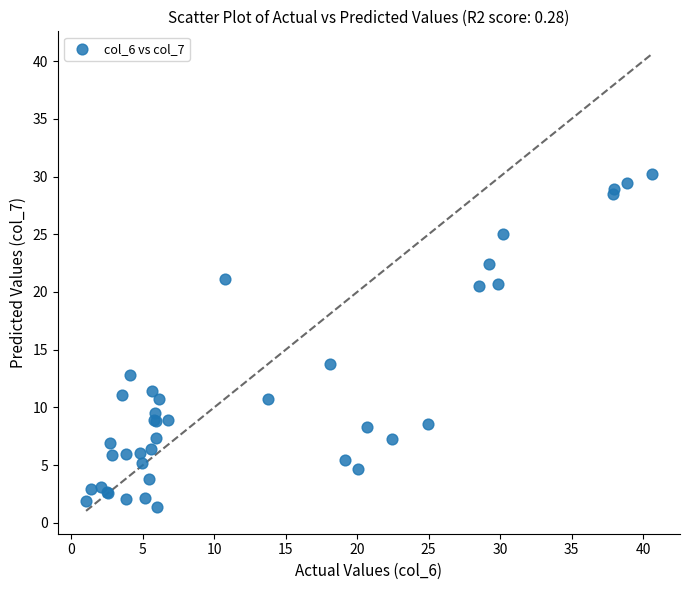

What Y value in the scatter plot is closest to 15?

13.8